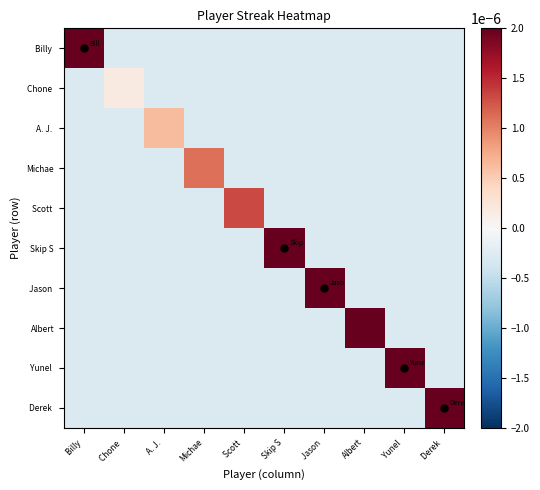

Which series changed the most between Skip S and Derek?

Skip S